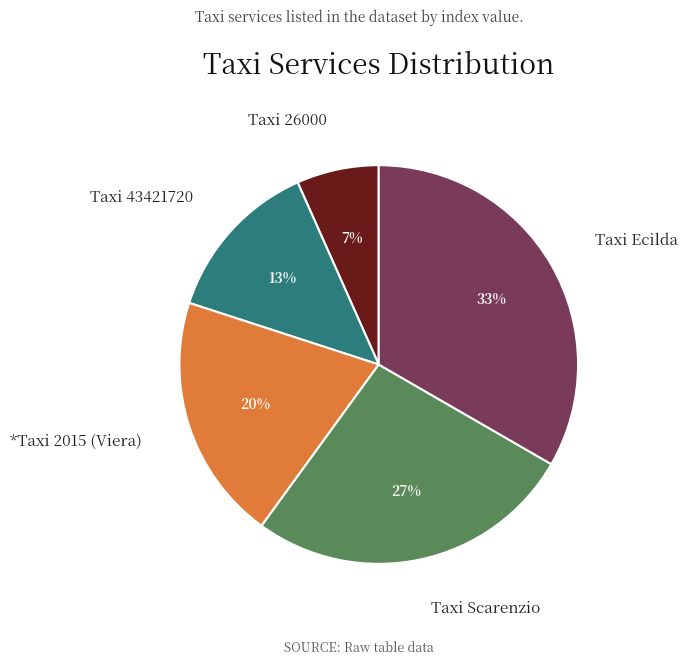

To the nearest percent, what is the average slice percentage?

20%